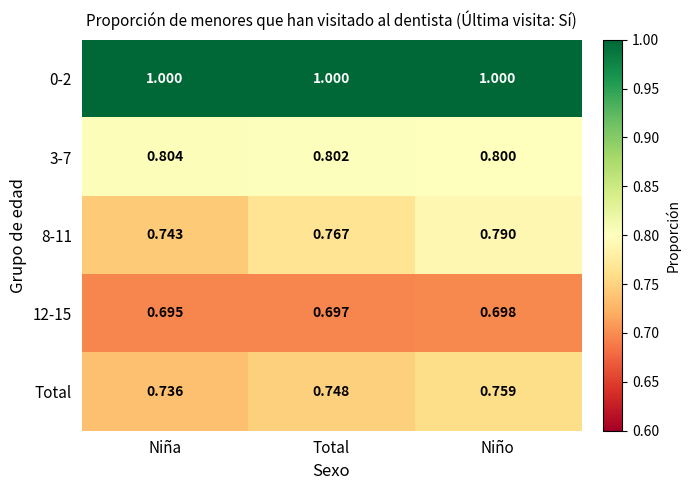

Where is 8-11 nearest to the value 0?

Niña